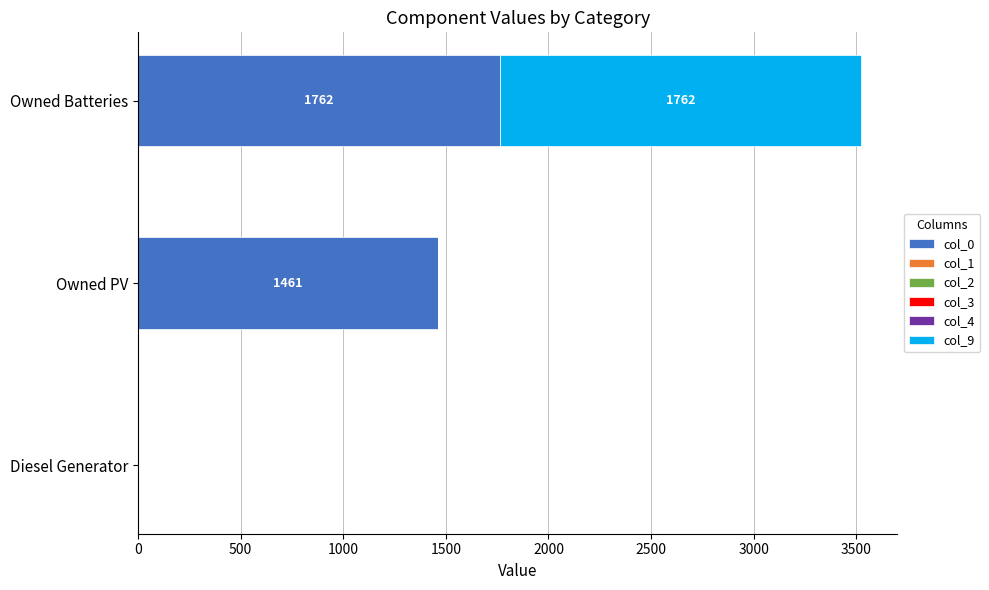

Is it true that col_0 equals 2517 at Owned Batteries?

False